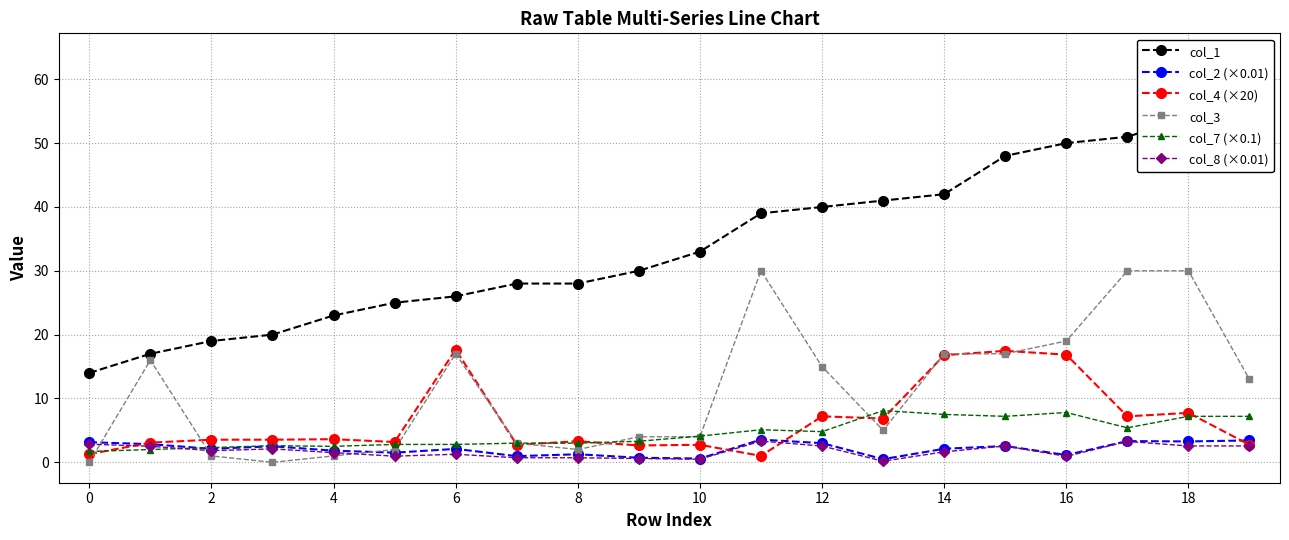

Where do col_2 (×0.01) and col_8 (×0.01) first cross each other?

14 and 15